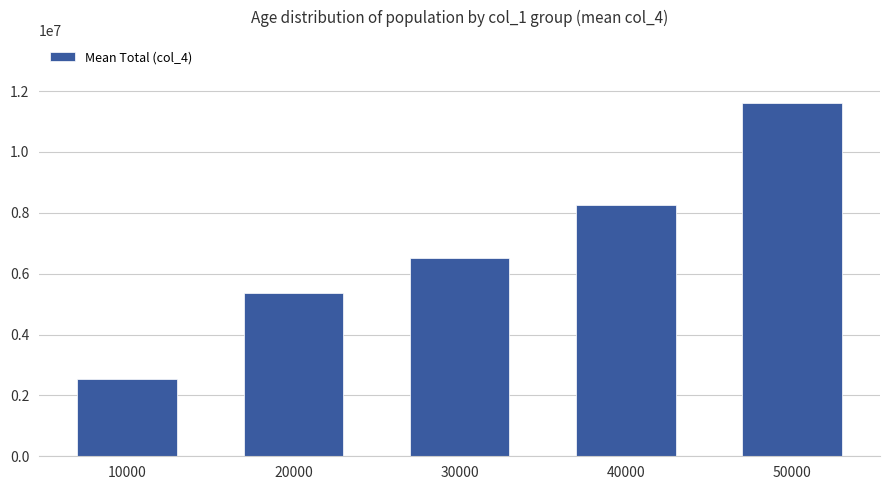

Does the chart contain any negative values?

No